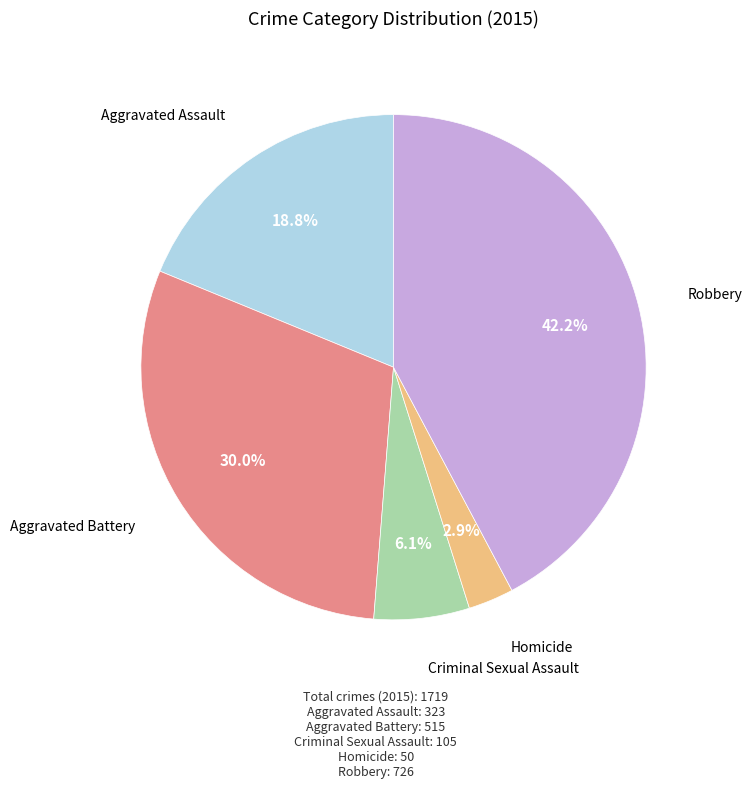

Is there a majority slice in this chart?

No